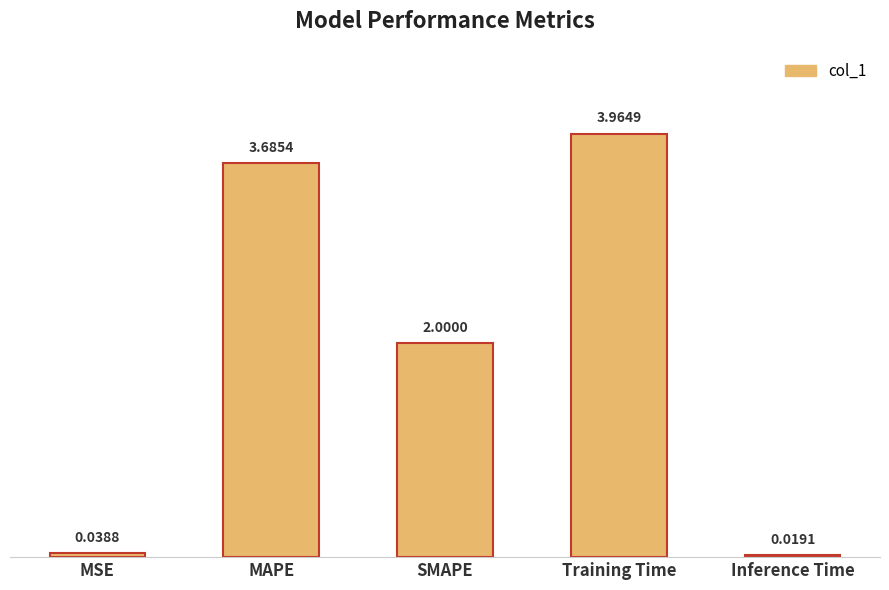

How many distinct data groups are displayed?

1